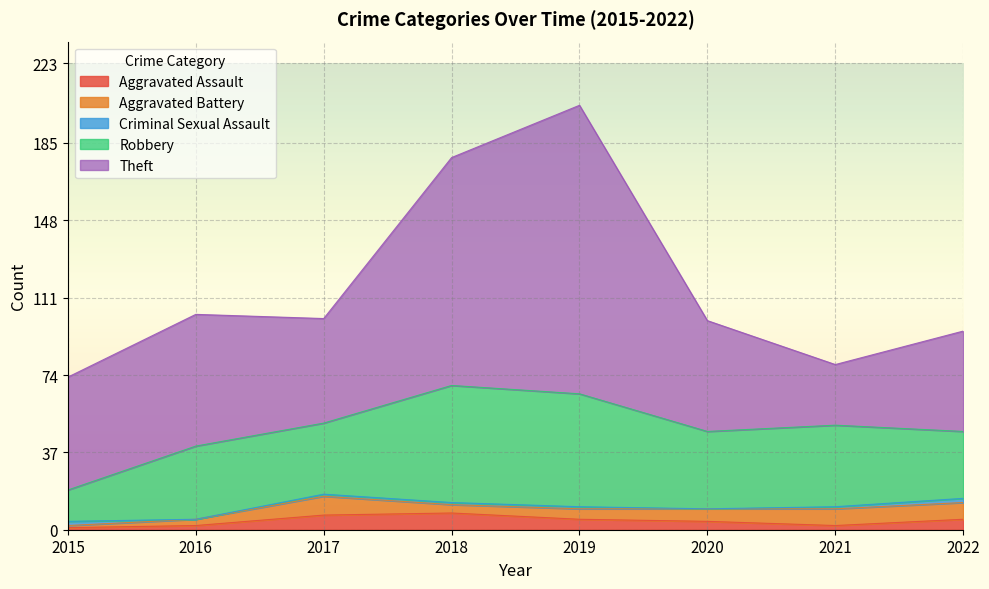

The value of Theft at 2016 is 101. True or false?

False